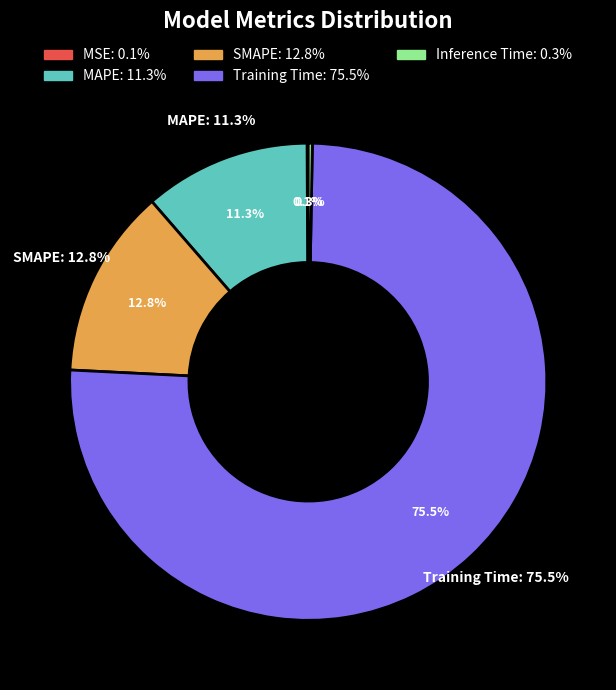

What is the smallest slice in the pie chart?

MSE